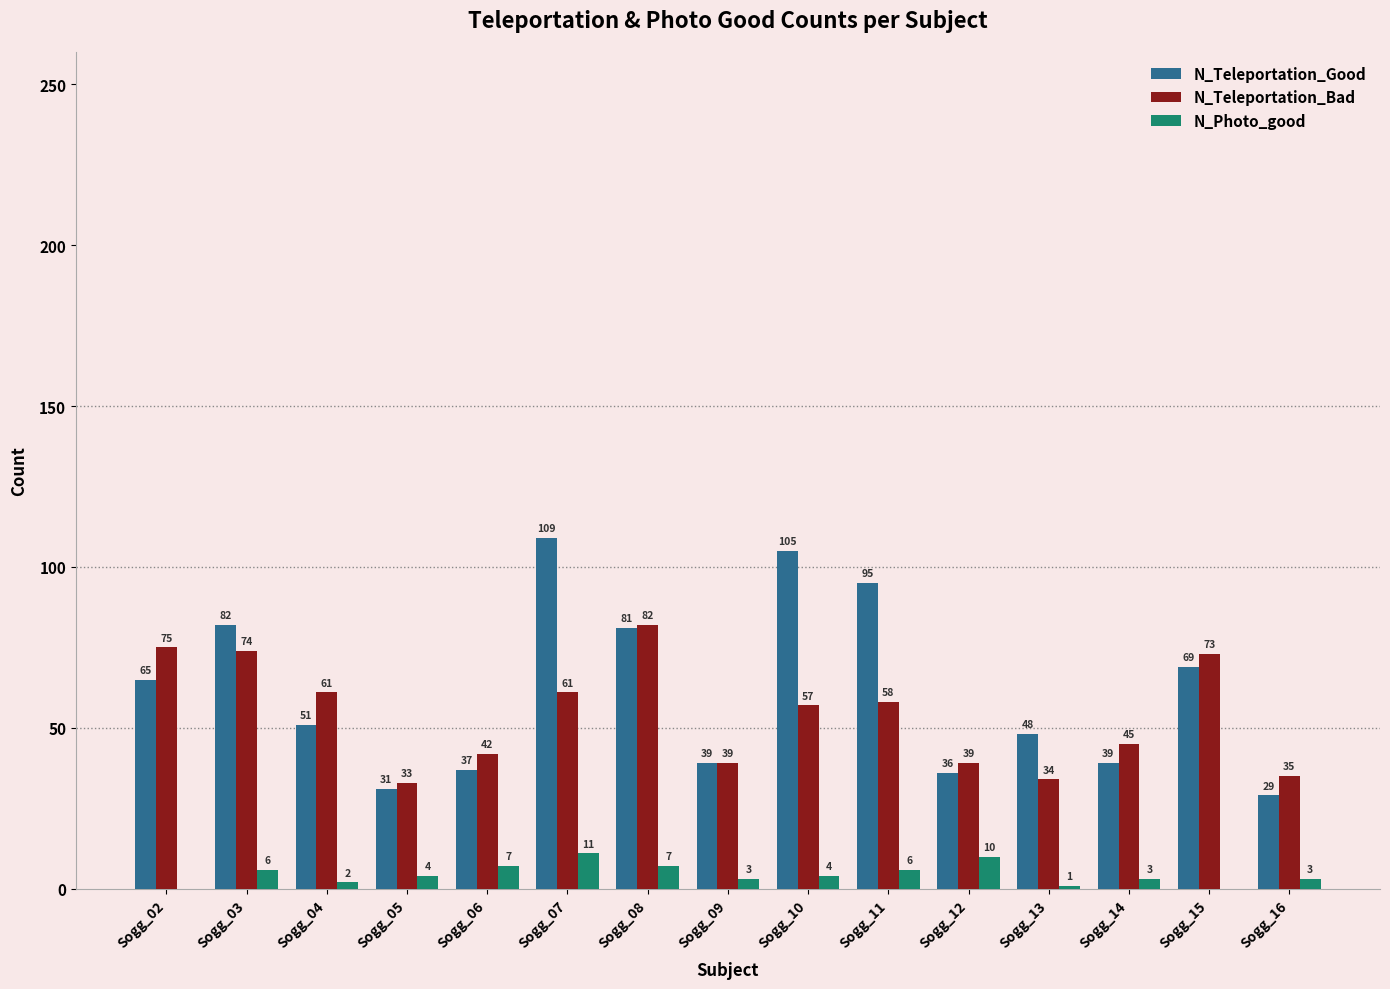

Reading left to right, transcribe all the data shown in this chart.

N_Teleportation_Good: Sogg_02=65	Sogg_03=82	Sogg_04=51	Sogg_05=31	Sogg_06=37	Sogg_07=109	Sogg_08=81	Sogg_09=39	Sogg_10=105	Sogg_11=95	Sogg_12=36	Sogg_13=48	Sogg_14=39	Sogg_15=69	Sogg_16=29
N_Teleportation_Bad: Sogg_02=75	Sogg_03=74	Sogg_04=61	Sogg_05=33	Sogg_06=42	Sogg_07=61	Sogg_08=82	Sogg_09=39	Sogg_10=57	Sogg_11=58	Sogg_12=39	Sogg_13=34	Sogg_14=45	Sogg_15=73	Sogg_16=35
N_Photo_good: Sogg_02=0	Sogg_03=6	Sogg_04=2	Sogg_05=4	Sogg_06=7	Sogg_07=11	Sogg_08=7	Sogg_09=3	Sogg_10=4	Sogg_11=6	Sogg_12=10	Sogg_13=1	Sogg_14=3	Sogg_15=0	Sogg_16=3